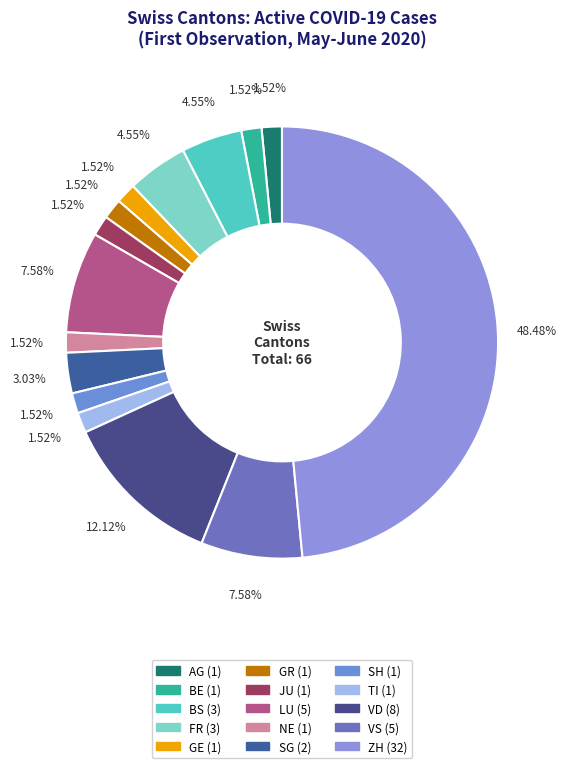

Does VS represent more than half of the total?

No